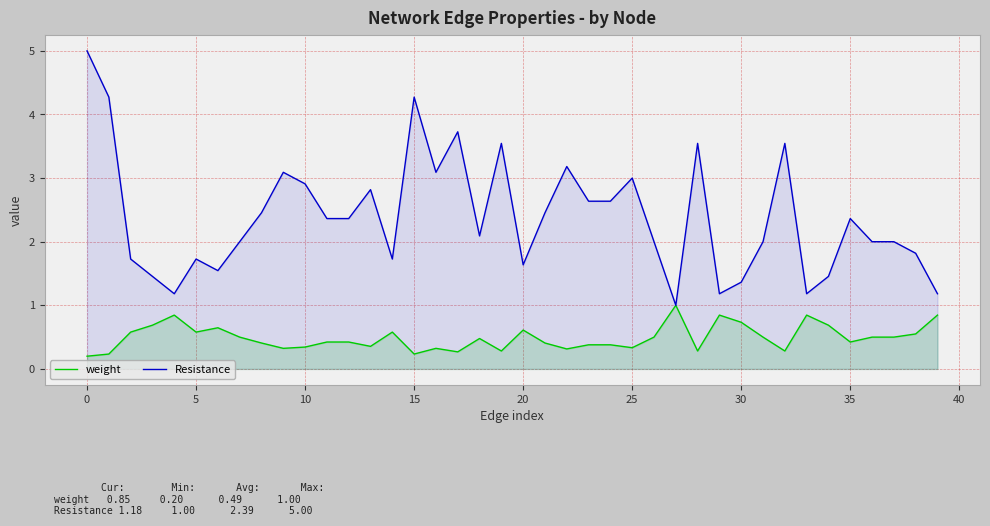

The Resistance series shows 1.1 at 14. True or false?

False